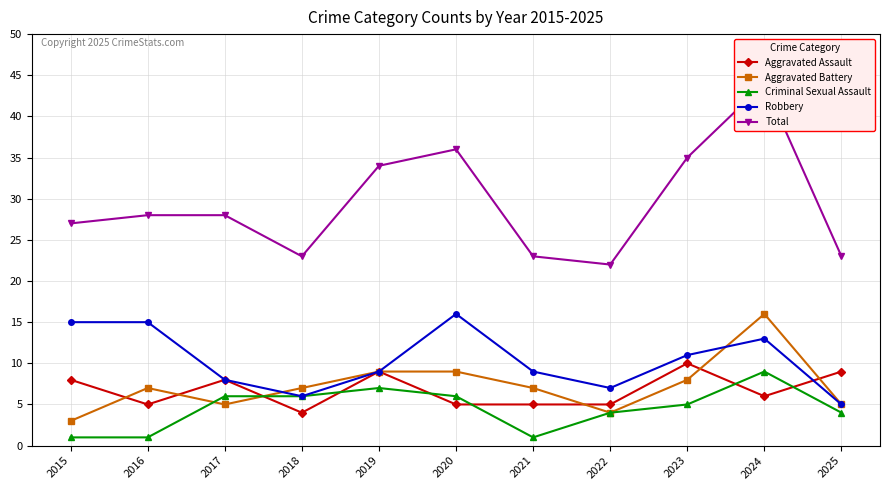

The Total series shows 28 at 2016. True or false?

True